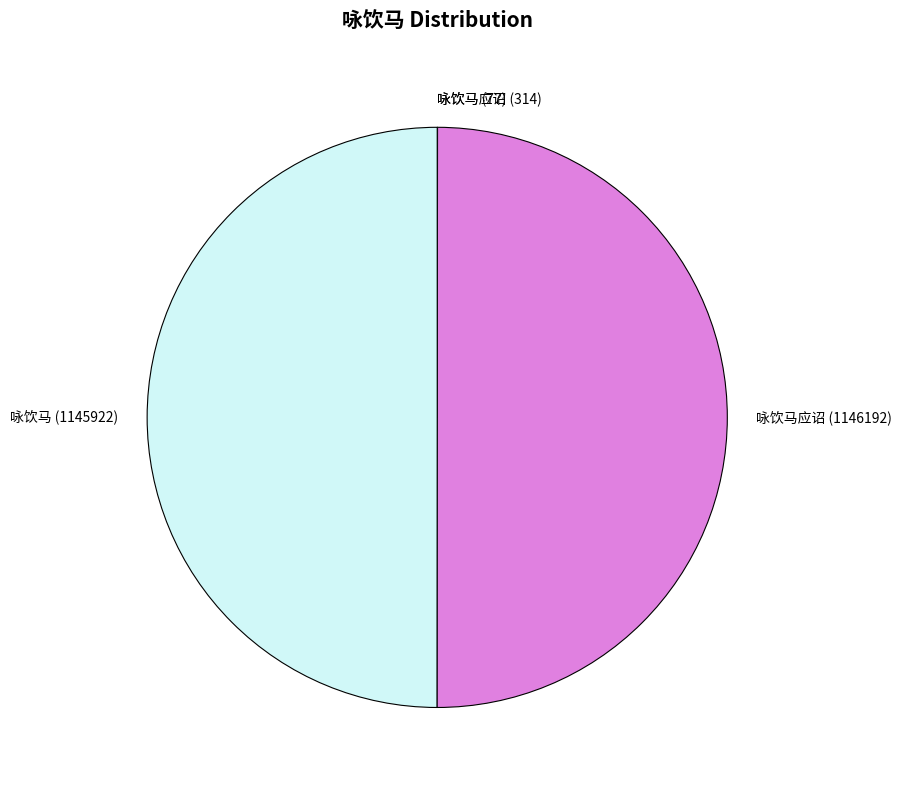

Approximately how many times larger is the value at 咏饮马应诏 (1146192) compared to 咏饮马 (1145922)?

1.0